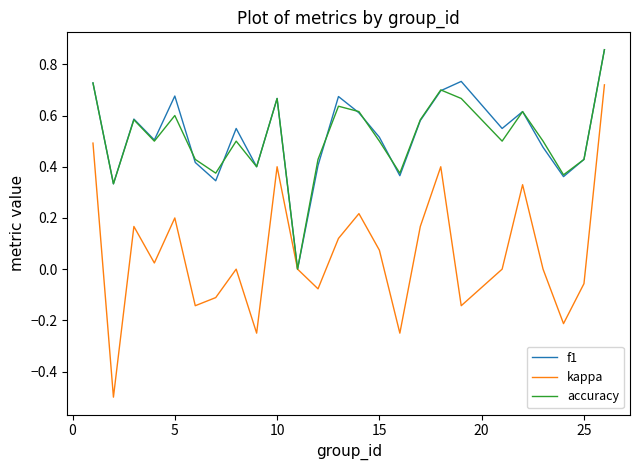

Which series has the widest spread of values?

kappa